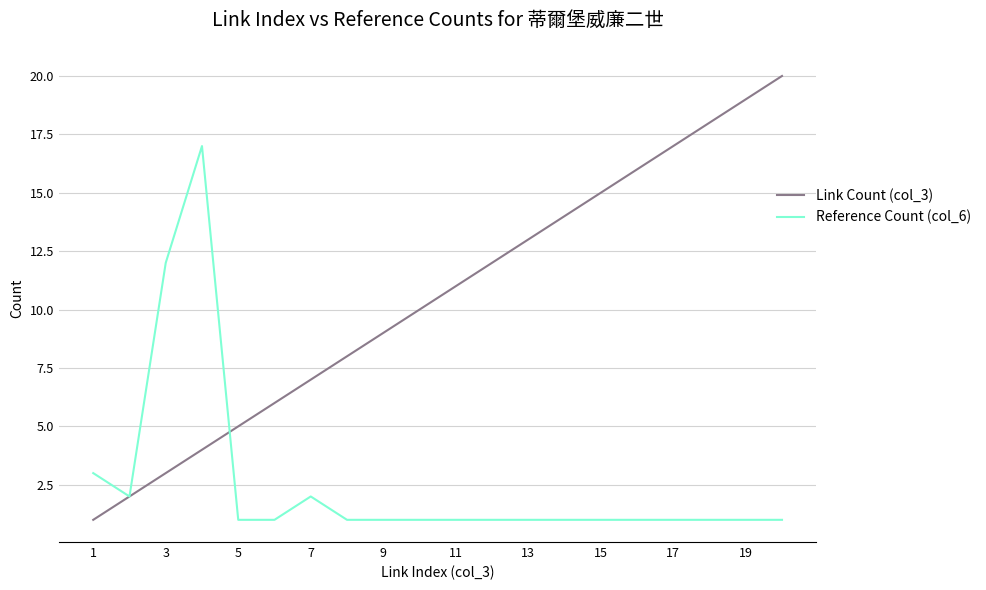

List the series in order of their overall mean, highest first.

Link Count (col_3), Reference Count (col_6)